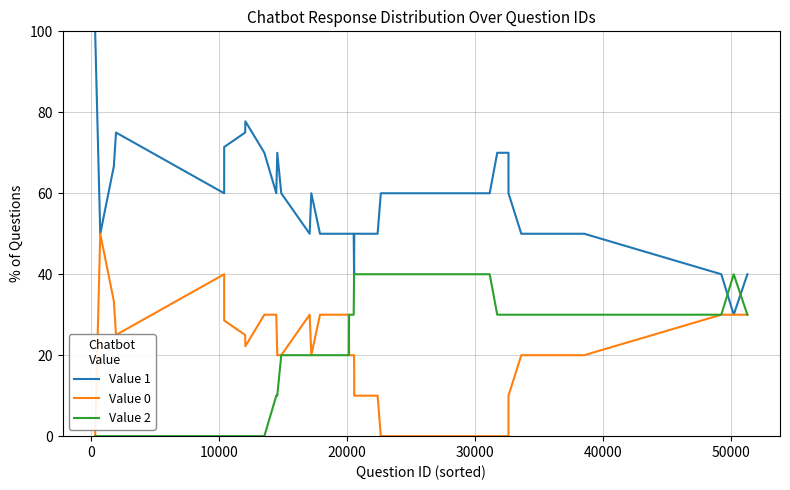

Rank the series by their maximum value, from highest to lowest.

Value 1, Value 0, Value 2